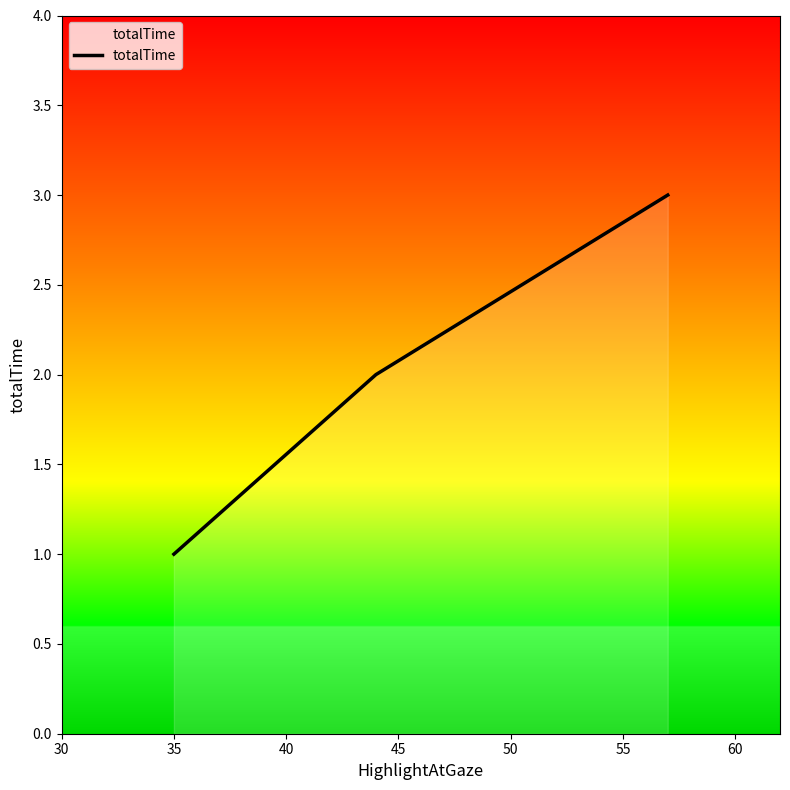

What is the greatest value displayed?

3